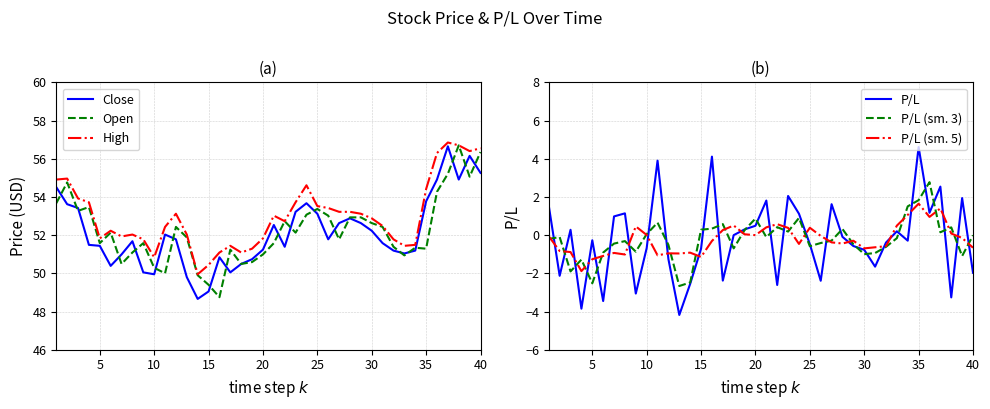

Reading left to right, transcribe all the data shown in this chart.

Close: 54.5	53.6	53.4	51.5	51.4	50.4	51.0	51.7	50.0	50.0	52.0	51.8	49.8	48.7	49.0	50.8	50.0	50.5	50.7	51.2	52.5	51.4	53.2	53.7	53.1	51.8	52.6	52.9	52.6	52.2	51.6	51.2	51.0	51.2	53.8	54.9	56.6	54.9	56.1	55.3
Open: 53.7	54.8	53.3	53.5	51.6	52.1	50.5	51.1	51.6	50.3	50.0	52.4	51.9	49.9	49.4	48.8	51.2	50.5	50.6	51.0	51.6	52.7	52.1	53.1	53.4	53.0	51.8	52.9	52.9	52.6	52.4	51.4	50.9	51.3	51.3	54.3	55.2	56.7	55.1	56.4
High: 54.9	55.0	53.9	53.7	51.8	52.2	51.9	52.0	51.8	50.8	52.4	53.1	52.0	50.0	50.4	51.1	51.4	51.1	51.3	51.8	53.0	52.7	53.7	54.6	53.5	53.4	53.2	53.2	53.1	52.9	52.5	51.8	51.4	51.5	54.4	56.3	56.9	56.7	56.4	56.5
P/L: 1.5	-2.1	0.3	-3.9	-0.3	-3.5	1.0	1.1	-3.1	-0.7	3.9	-1.3	-4.2	-2.5	-0.7	4.1	-2.4	0.0	0.3	0.5	1.8	-2.6	2.0	1.1	-0.5	-2.4	1.6	-0.1	-0.6	-0.8	-1.6	-0.4	0.2	-0.3	4.6	1.2	2.5	-3.3	1.9	-2.0
P/L (sm. 3): -0.2	-0.1	-1.9	-1.3	-2.5	-0.9	-0.4	-0.3	-0.9	0.1	0.7	-0.5	-2.7	-2.5	0.3	0.3	0.6	-0.7	0.3	0.9	-0.1	0.4	0.2	0.9	-0.6	-0.4	-0.3	0.3	-0.5	-1.0	-0.9	-0.6	-0.2	1.5	1.8	2.8	0.2	0.4	-1.1	-0.0
P/L (sm. 5): -0.1	-0.8	-0.9	-1.9	-1.3	-1.1	-0.9	-1.0	0.5	0.0	-1.1	-1.0	-1.0	-0.9	-1.1	-0.3	0.3	0.5	0.0	-0.0	0.4	0.6	0.4	-0.5	0.4	-0.0	-0.4	-0.4	-0.3	-0.7	-0.6	-0.6	0.5	1.1	1.6	1.0	1.4	0.1	-0.1	-0.7